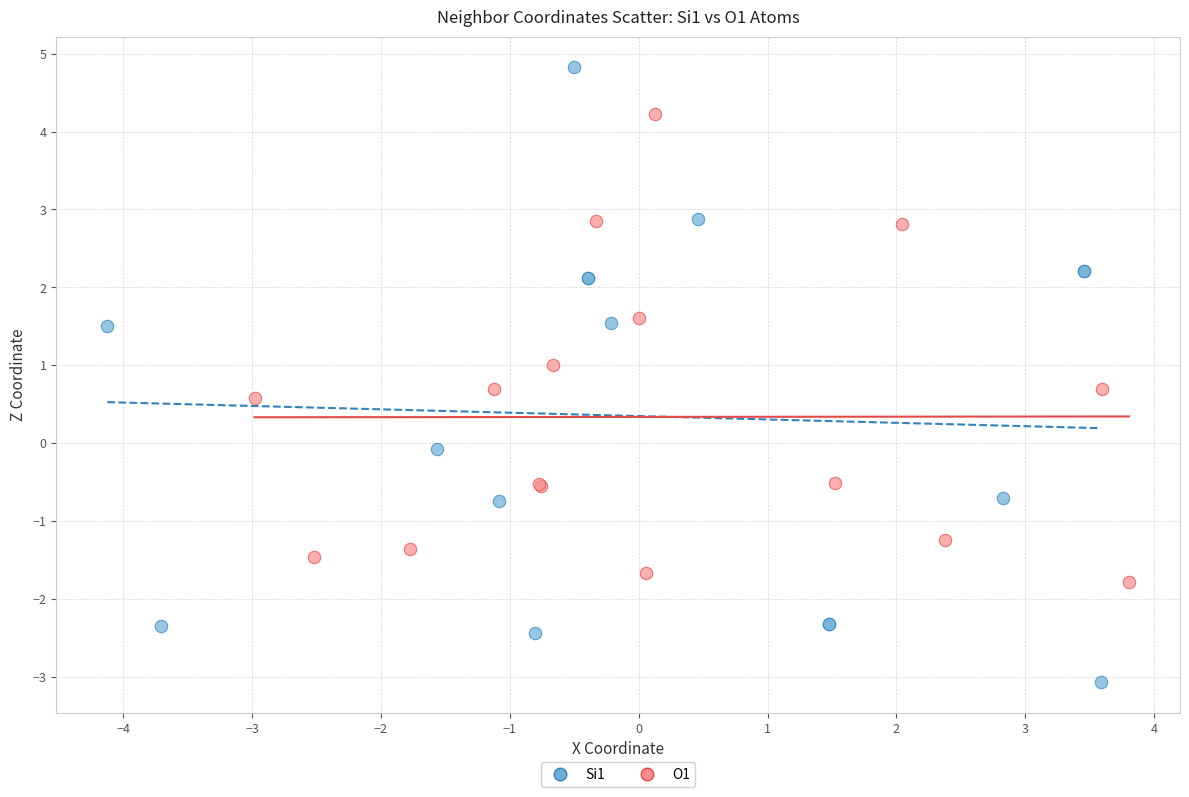

Which series contains the highest Y value?

Si1